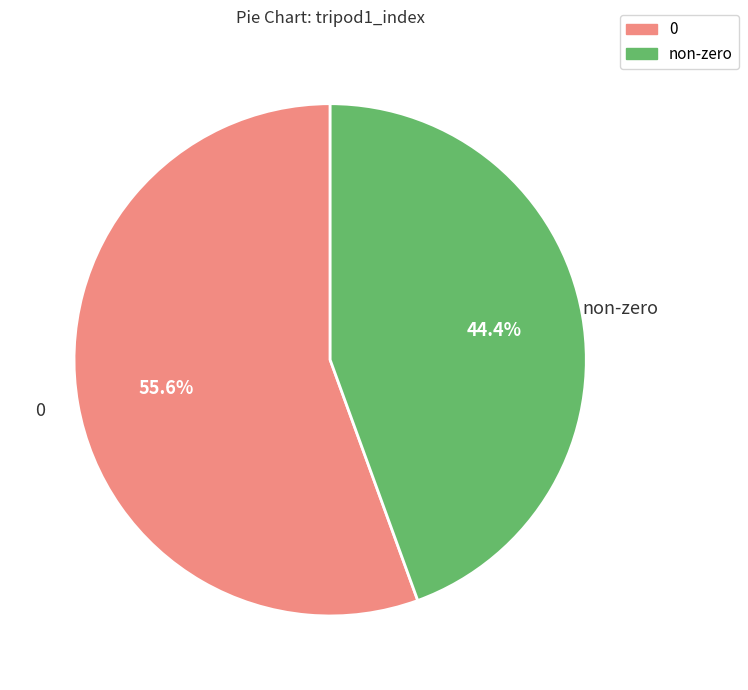

To the nearest percent, what is the average slice percentage?

50%